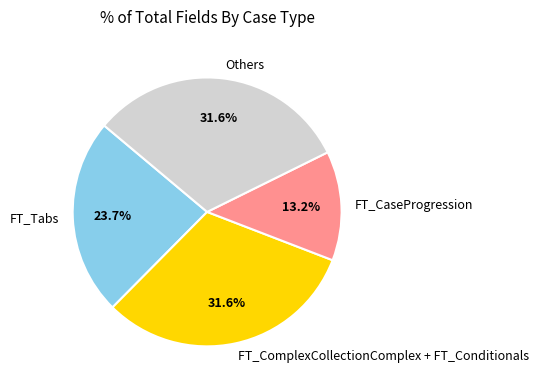

How many slices are in this pie chart?

4